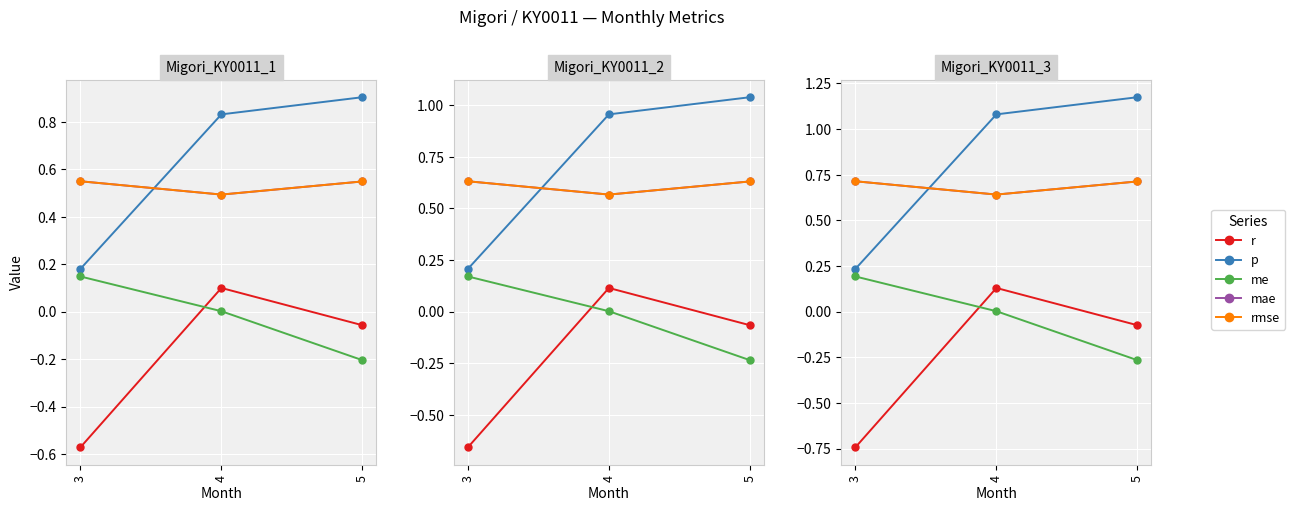

Does the chart display data point markers on the line(s)?

Yes